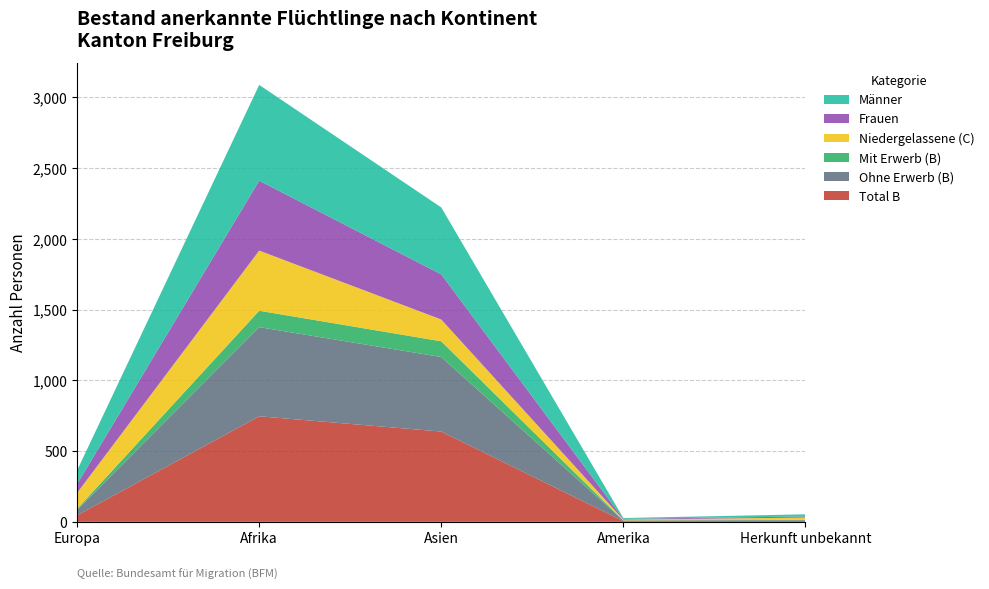

Reading left to right, transcribe all the data shown in this chart.

Total B: 46	746	638	5	7
Ohne Erwerb (B): 39	630	527	5	5
Mit Erwerb (B): 7	116	111	0	2
Niedergelassene (C): 113	425	154	6	16
Frauen: 62	494	319	5	8
Männer: 97	677	473	6	15